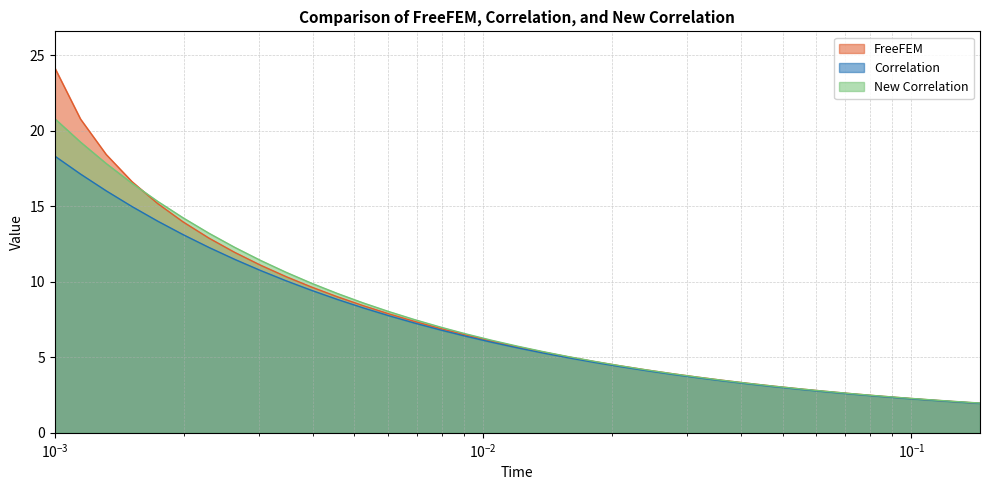

True or false: New Correlation has more than 0 interior local peaks.

False